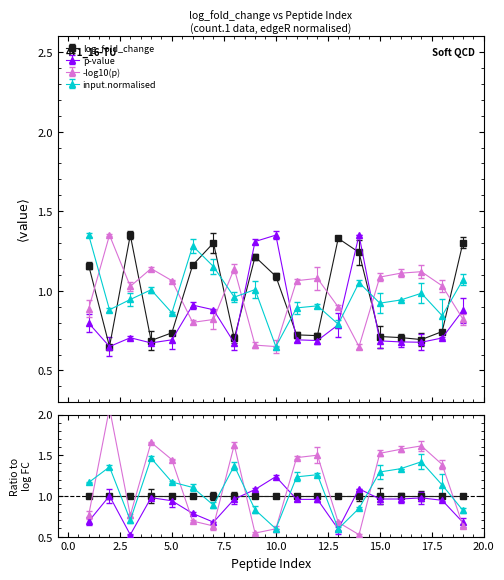

The input.normalised (edgeR) series shows 0.9 at 16. True or false?

True